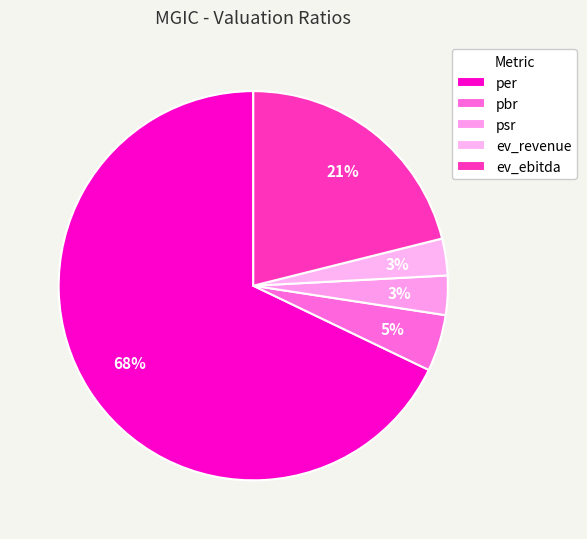

Between ev_ebitda and per, which is larger?

per